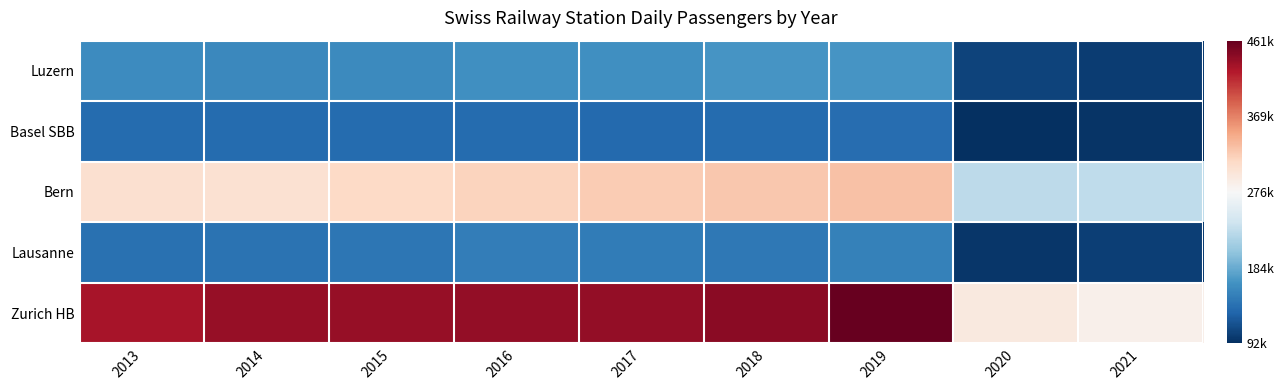

Reading left to right, what are all the values shown in this chart?

Luzern: 2013=160000	2014=157000	2015=159000	2016=163000	2017=164000	2018=167000	2019=167000	2020=105000	2021=102000
Basel SBB: 2013=134000	2014=135000	2015=134000	2016=135000	2017=133000	2018=134000	2019=136000	2020=92000	2021=96000
Bern: 2013=306000	2014=305000	2015=313000	2016=318000	2017=324000	2018=326000	2019=330000	2020=228000	2021=229000
Lausanne: 2013=139000	2014=140000	2015=143000	2016=149000	2017=148000	2018=145000	2019=152000	2020=97000	2021=103000
Zurich HB: 2013=429000	2014=437000	2015=437000	2016=439000	2017=438000	2018=443000	2019=461000	2020=295000	2021=286000